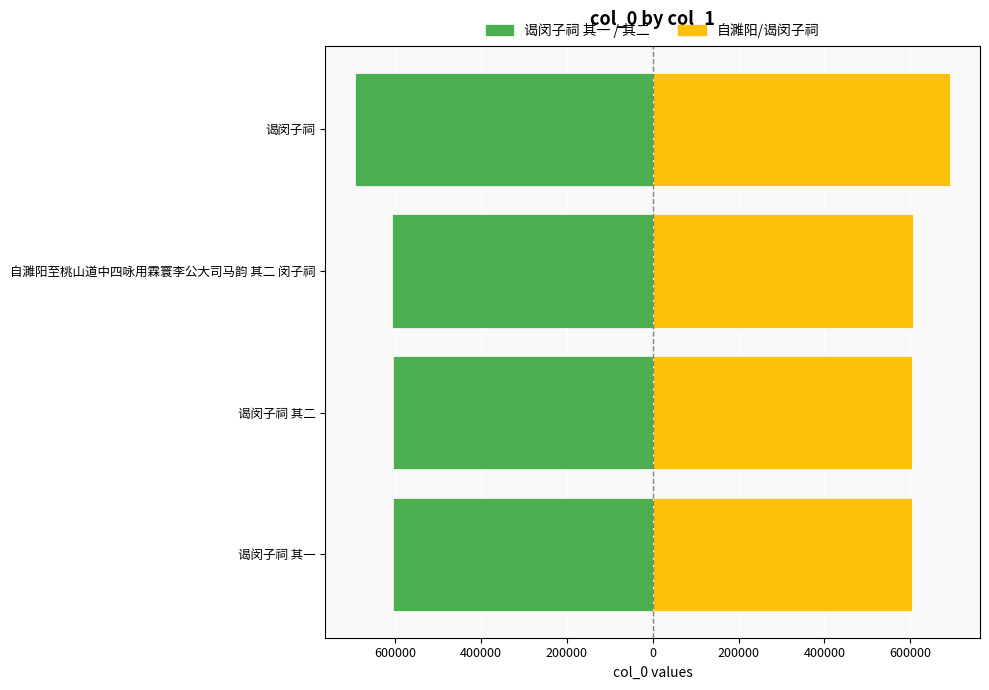

How many series are shown in this chart?

2